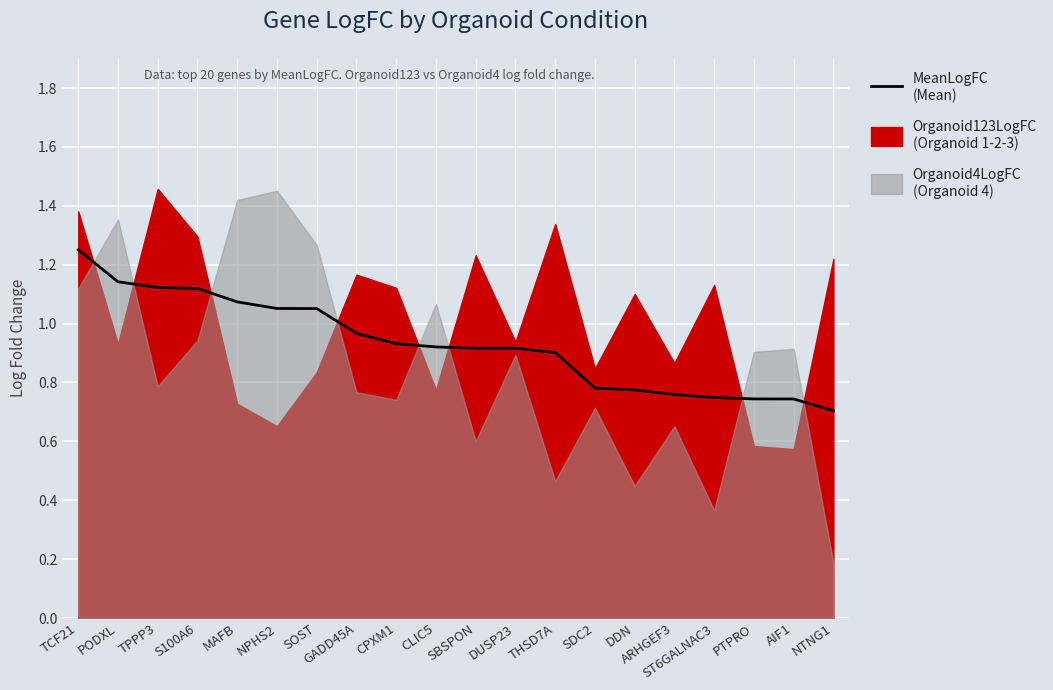

True or false: the data has more than 1 interior local peaks.

False